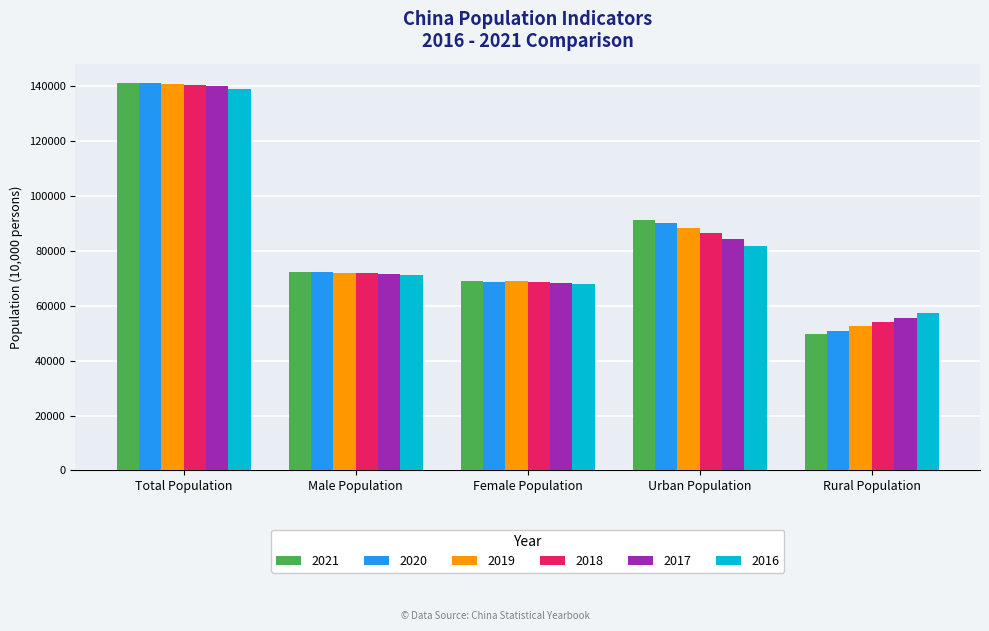

Which series has the largest range (max minus min)?

2021